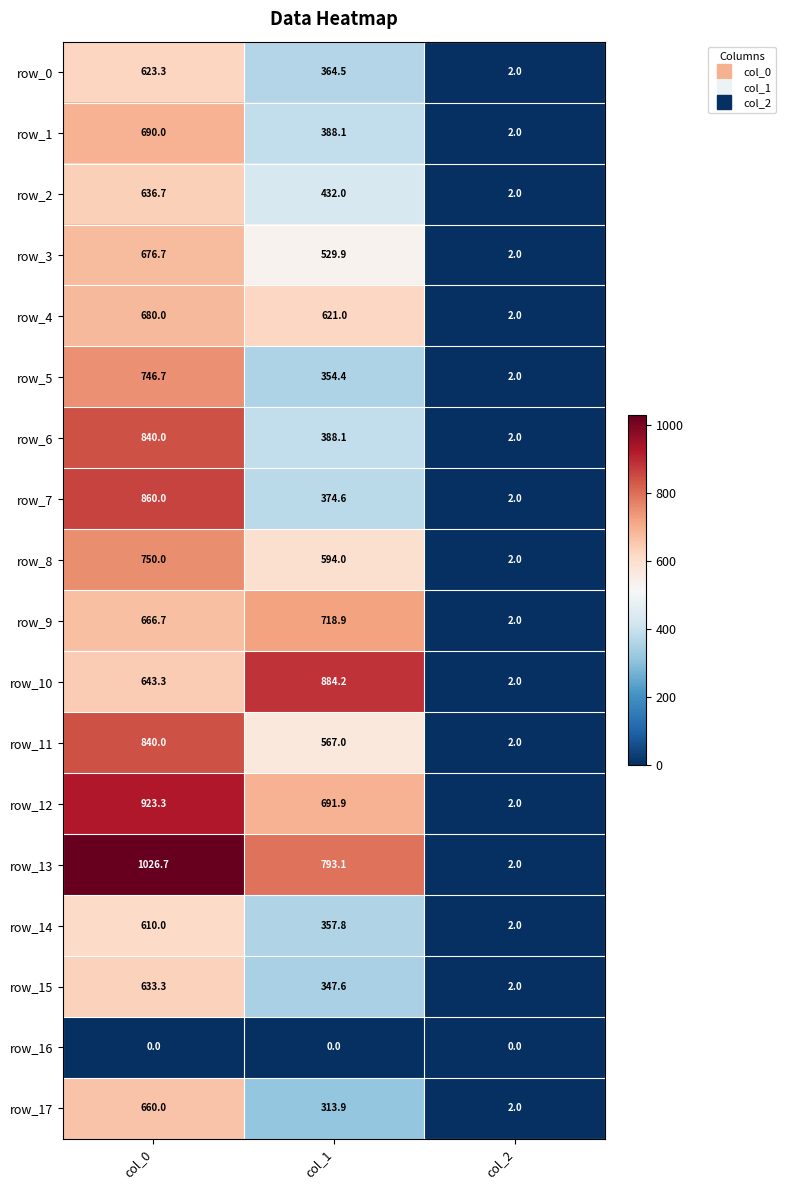

What is the sum of all row_0 values?

989.8